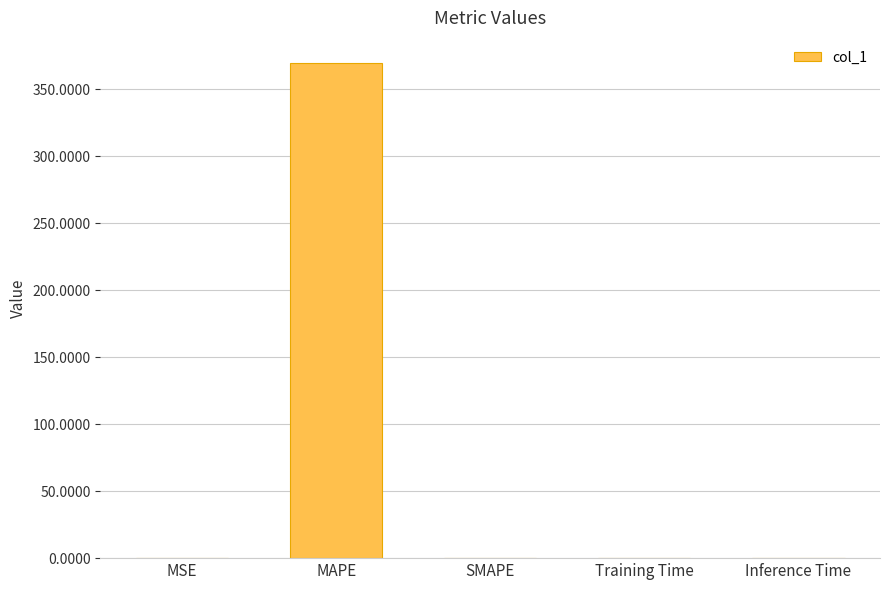

The value at SMAPE is 0.0. True or false?

True